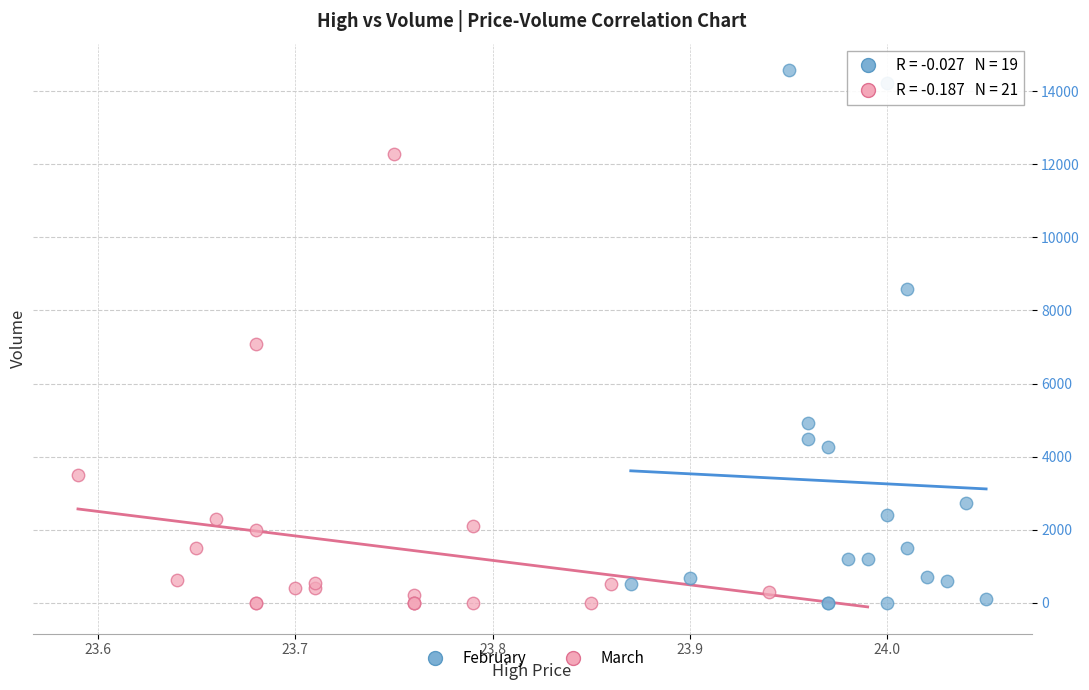

Which series contains the highest Y value?

February